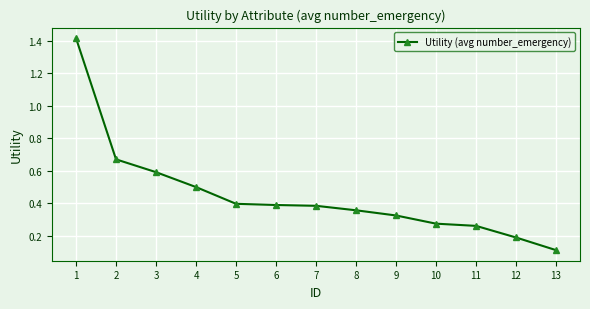

What is the change in value from 2 to 5?

-0.3